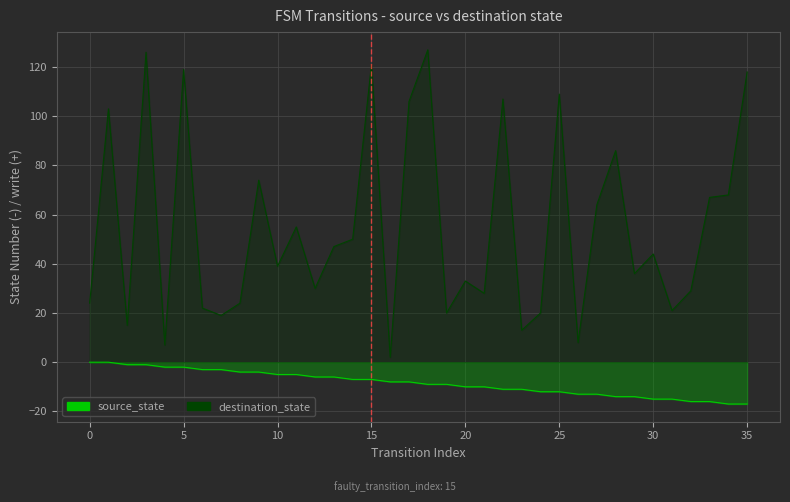

How many data points in destination_state are less than 44?

18